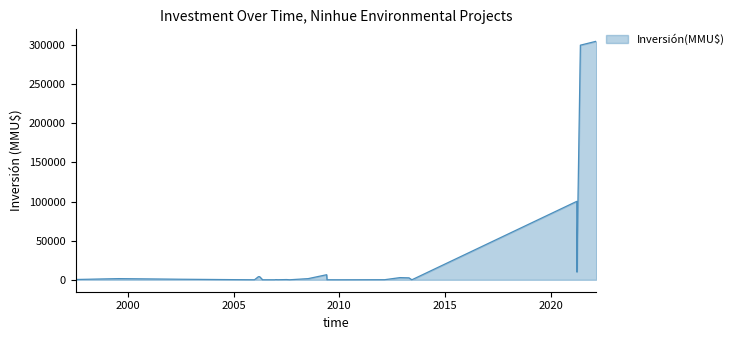

What is the greatest value displayed?

305000